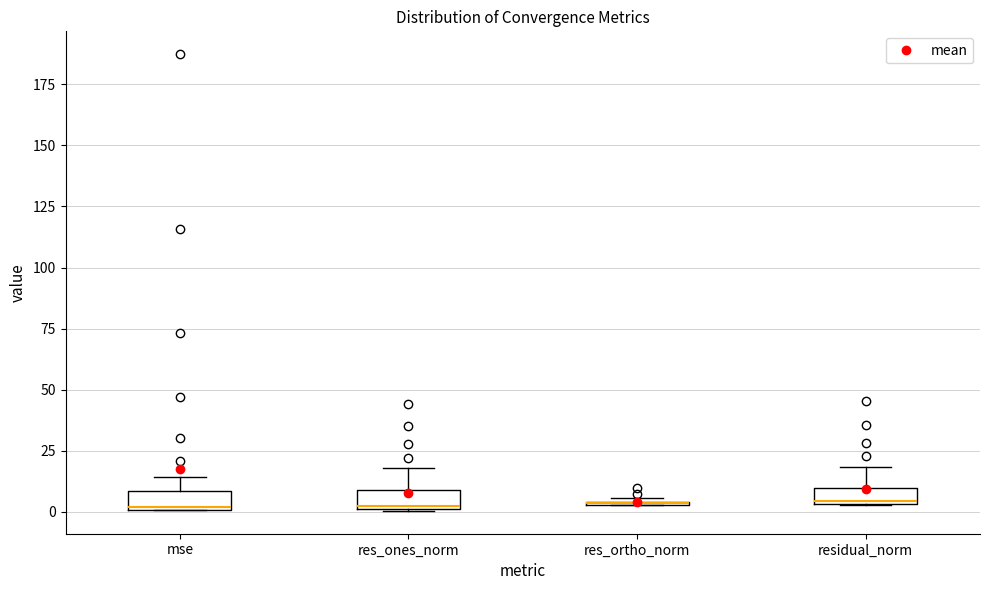

Where is the lower edge of the box for mse on the y-axis? The values are not printed on the chart, so give them approximately, as read against the axis.

0